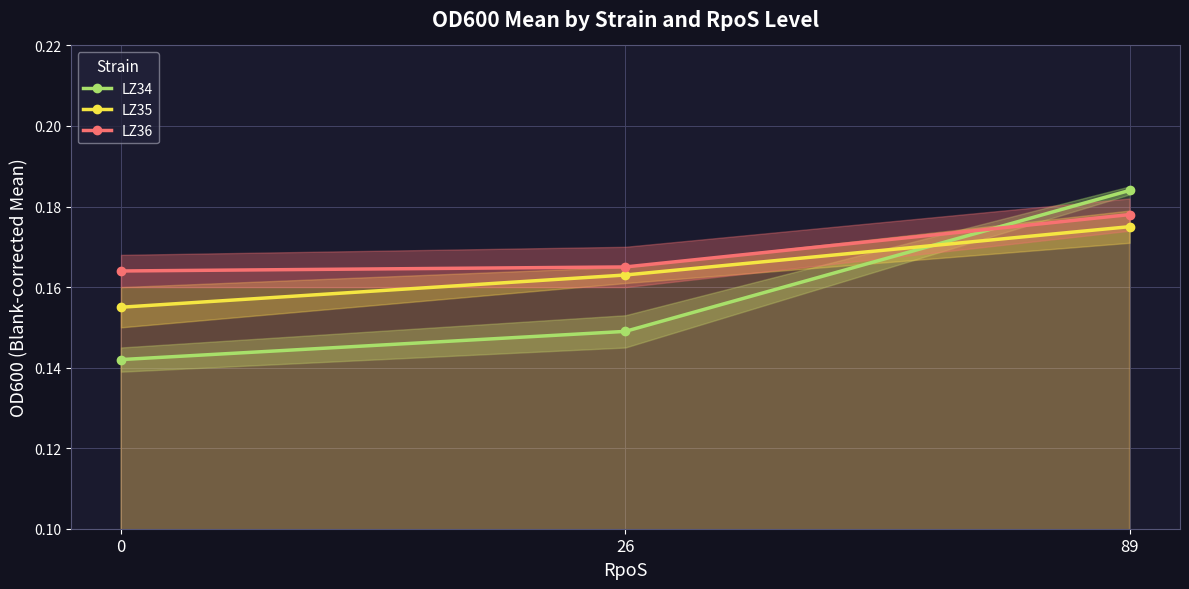

At how many categories does at least one series exceed 0?

3